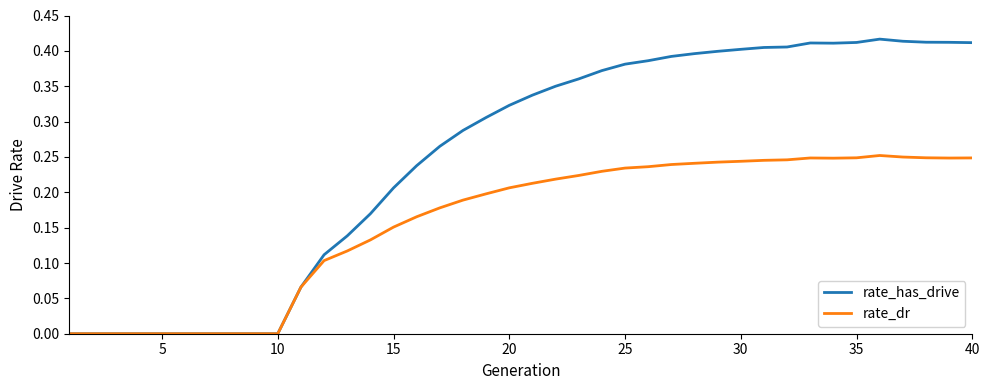

Which series has the largest total across all categories?

rate_has_drive